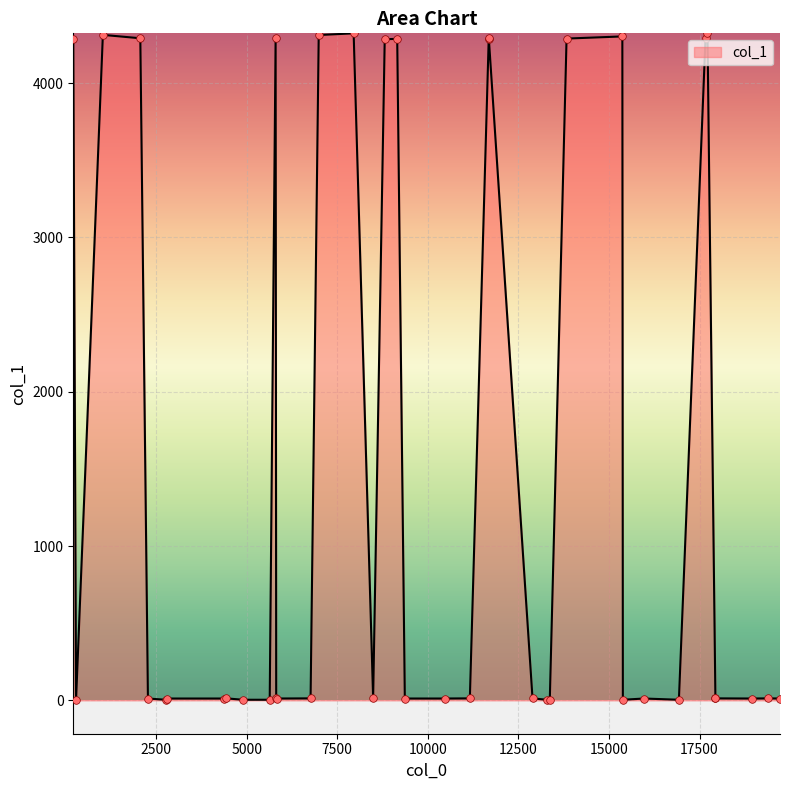

What is the change in value from 12 to 19?

-8